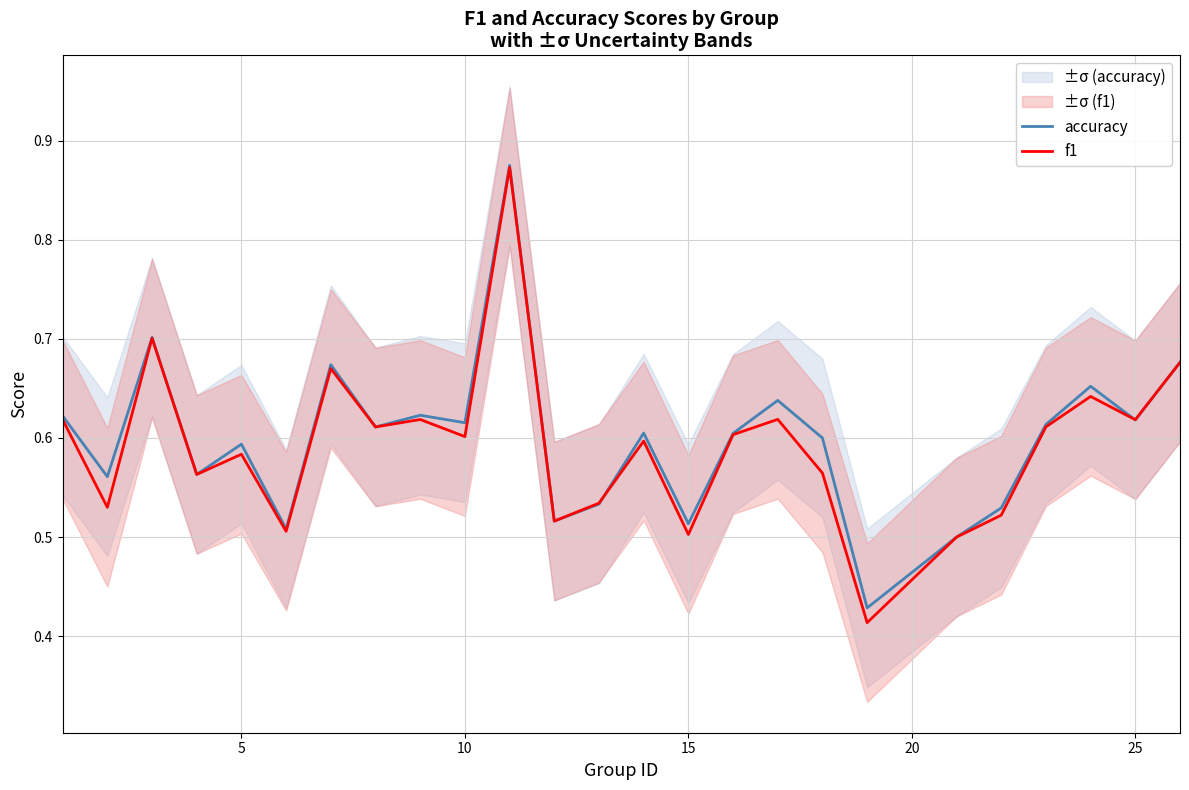

What is the difference between the maximum and second lowest values in the accuracy series?

0.4